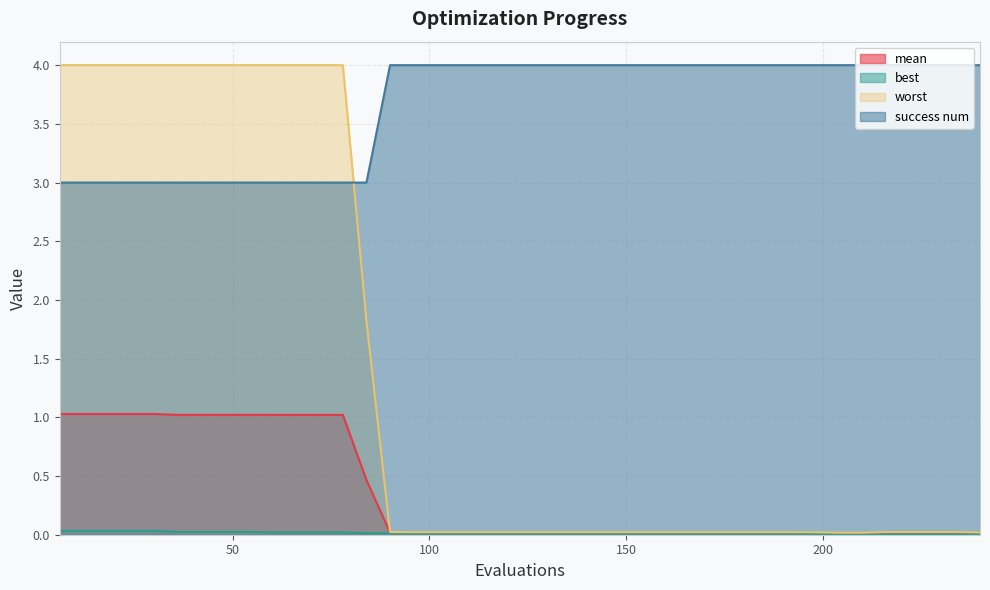

What is the total value across all series at 240?

4.0